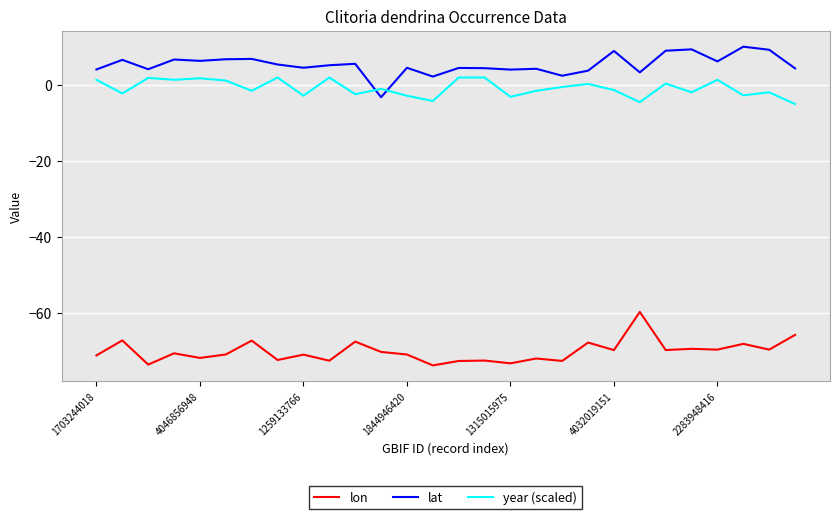

Which series has the largest total across all categories?

lat